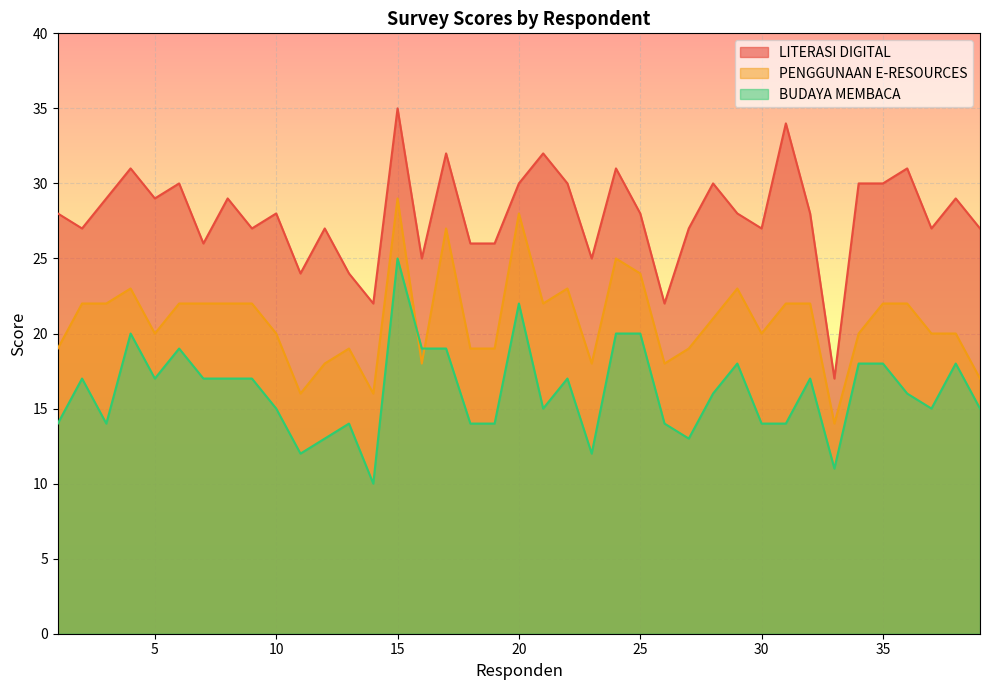

True or false: LITERASI DIGITAL and PENGGUNAAN E-RESOURCES cross at least once.

False